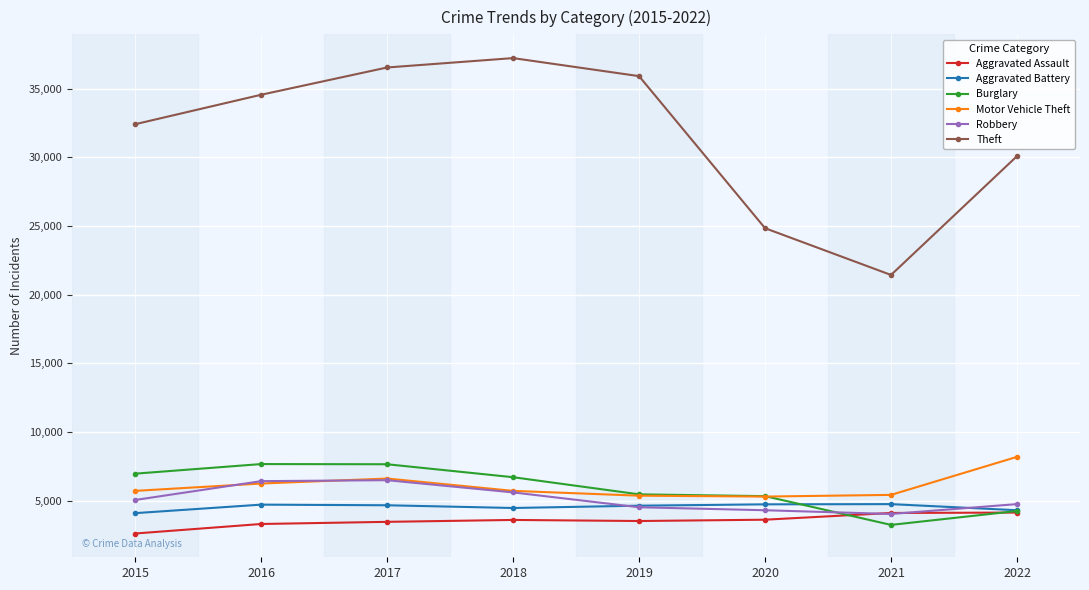

What are all the series names shown in the legend?

Aggravated Assault, Aggravated Battery, Burglary, Motor Vehicle Theft, Robbery, Theft